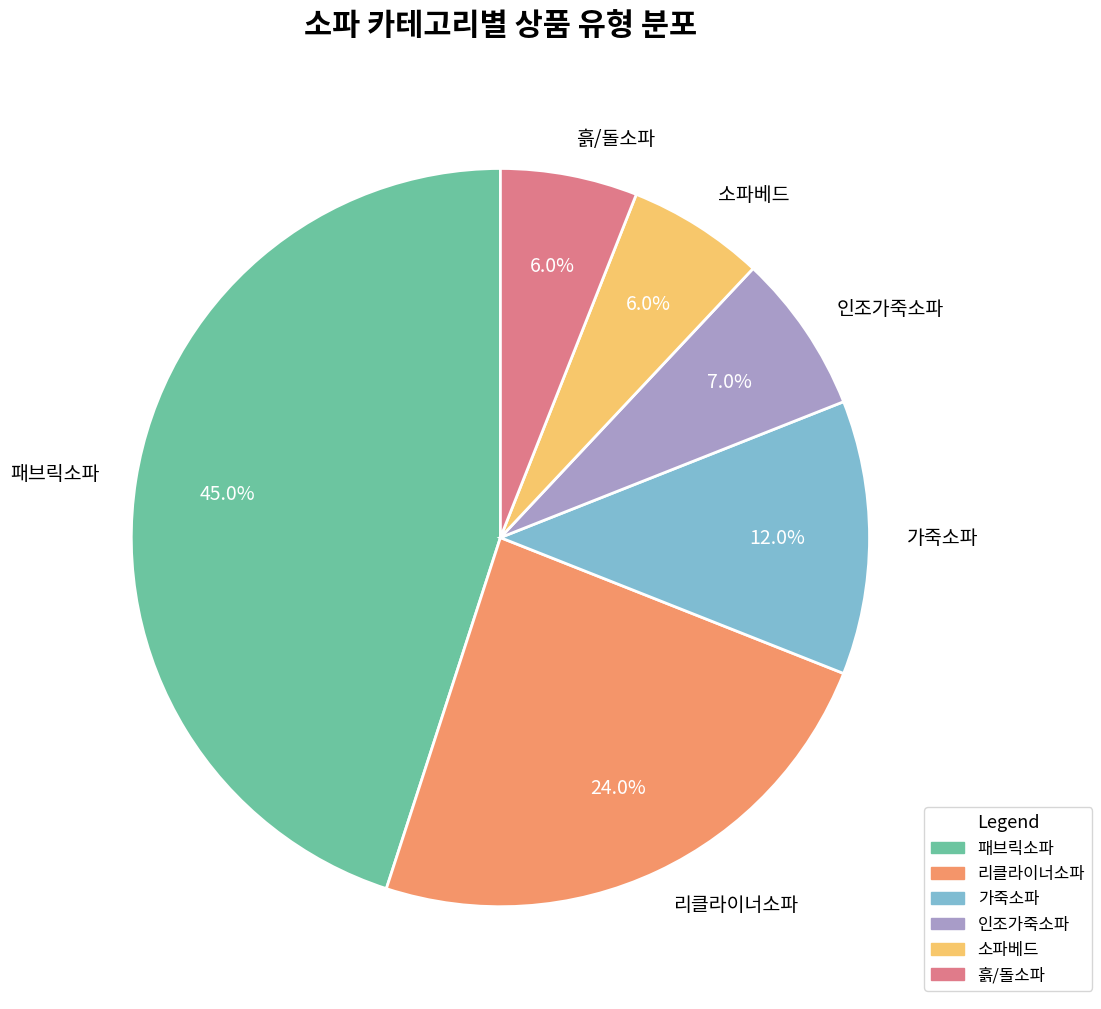

Does 소파베드 account for over 50% of the chart?

No